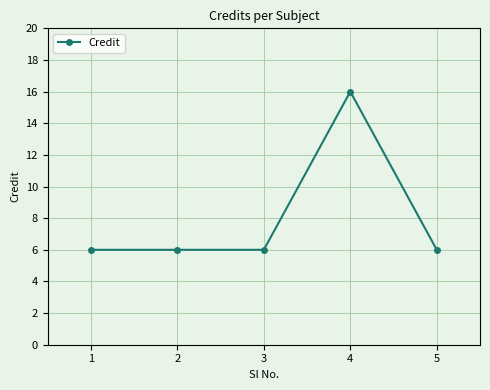

What is the greatest value displayed?

16